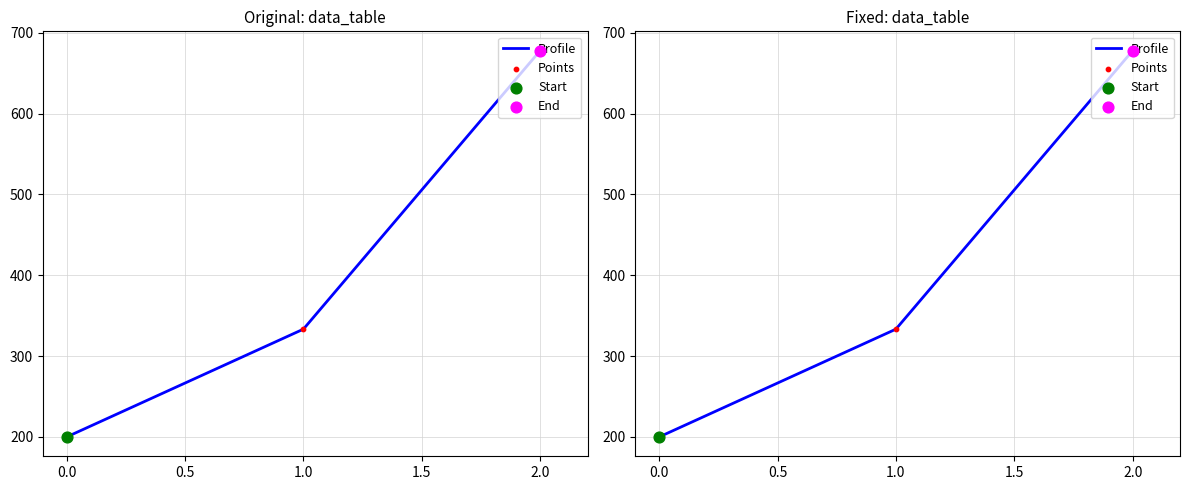

Which series has the largest total across all categories?

Profile